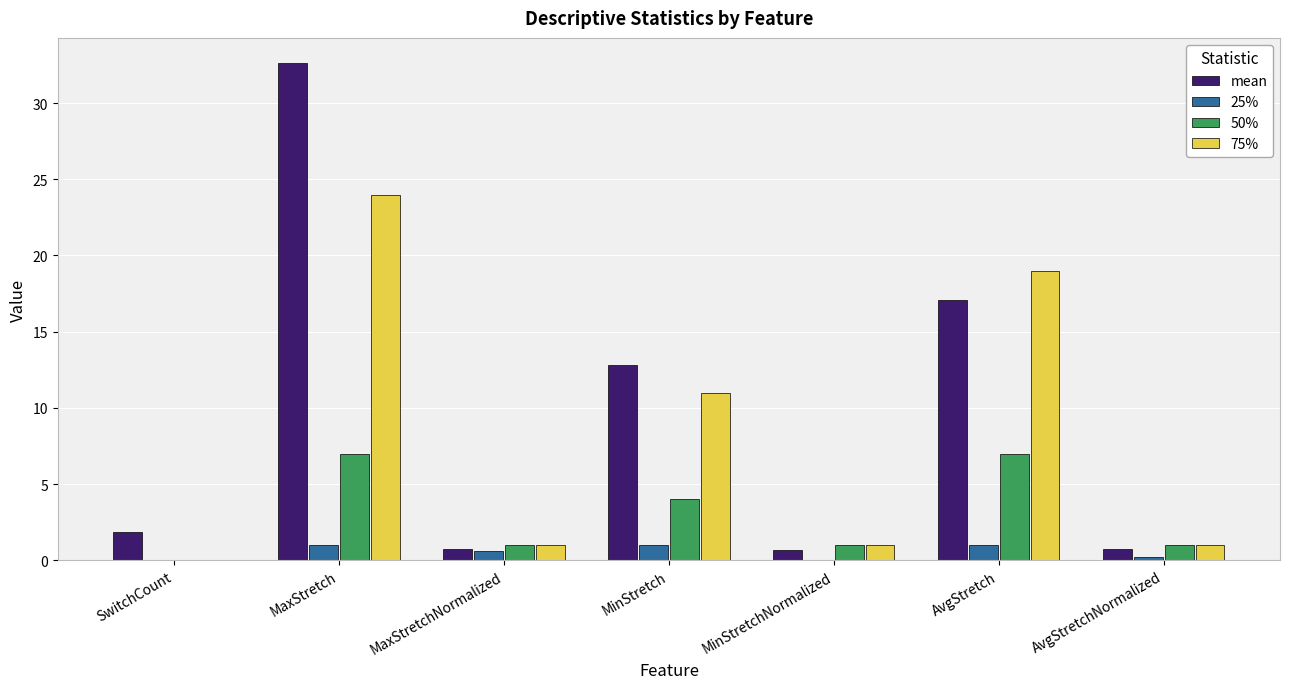

What is the spread (max minus min) of values at AvgStretch?

18.0